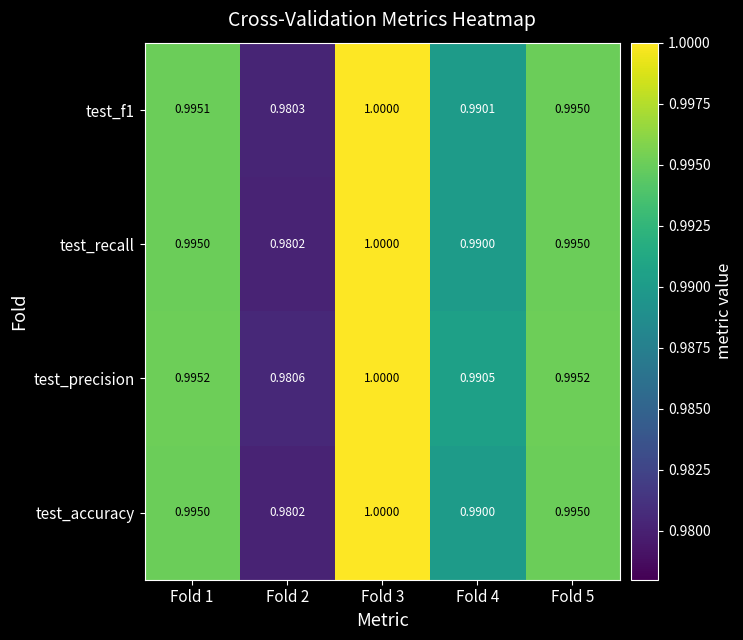

Is the value of test_f1 at Fold 4 greater than the value of test_accuracy at Fold 2?

Yes